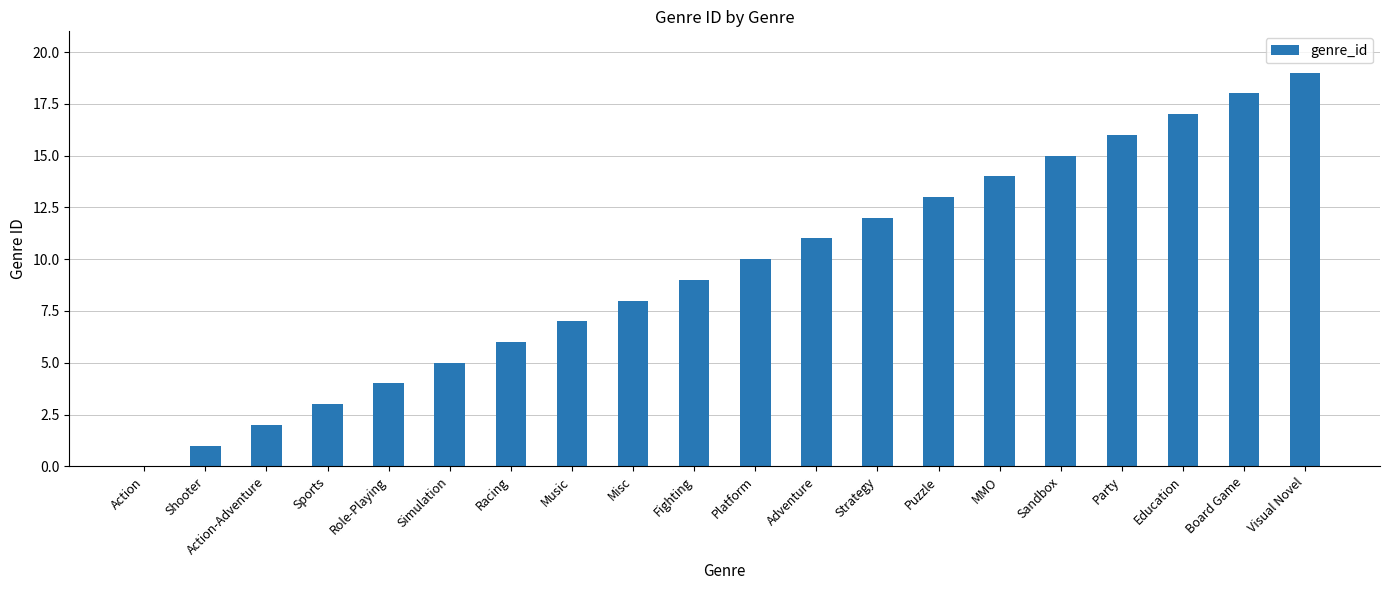

Does the chart contain stacked bars?

No